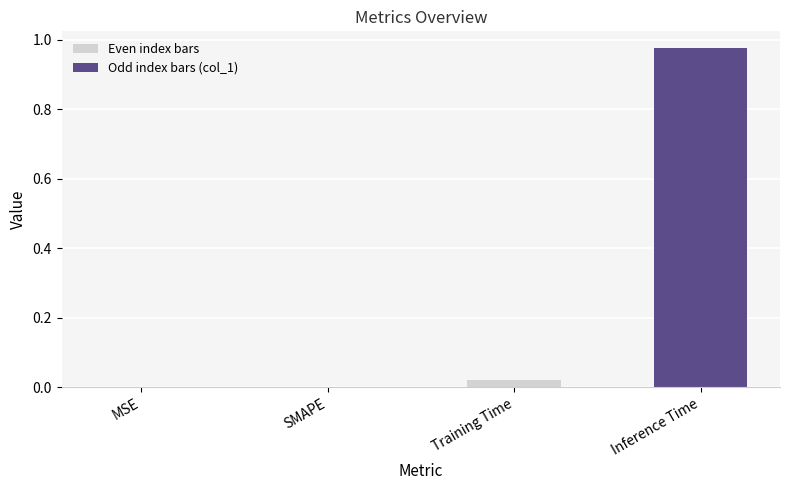

At which category does the chart reach its peak across all series?

Inference Time